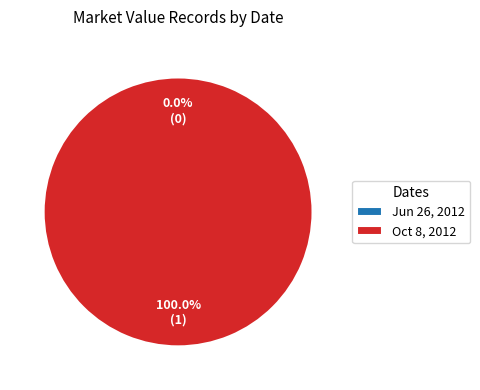

Rank the categories by value from highest to lowest.

Oct 8, 2012, Jun 26, 2012